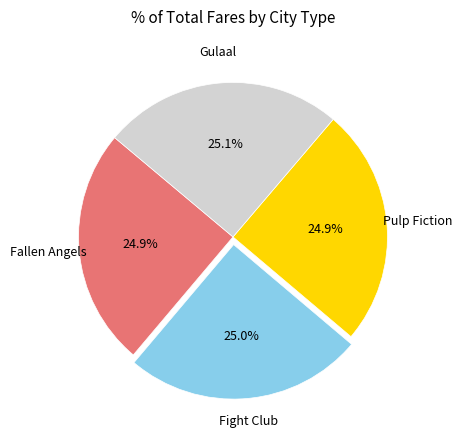

How many segments does this pie chart have?

4